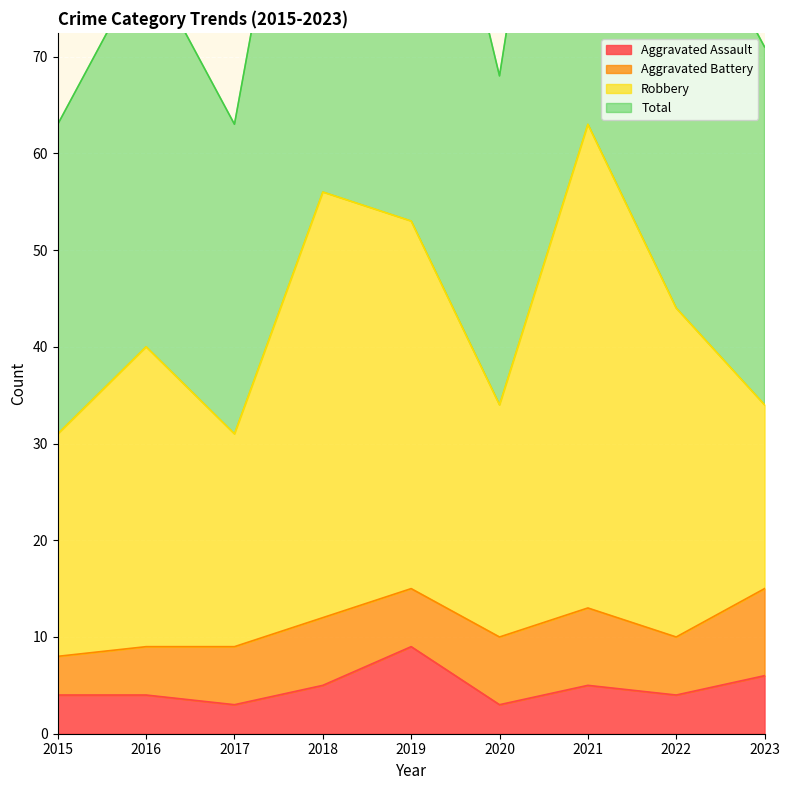

Read the Aggravated Assault value at 2019.

9